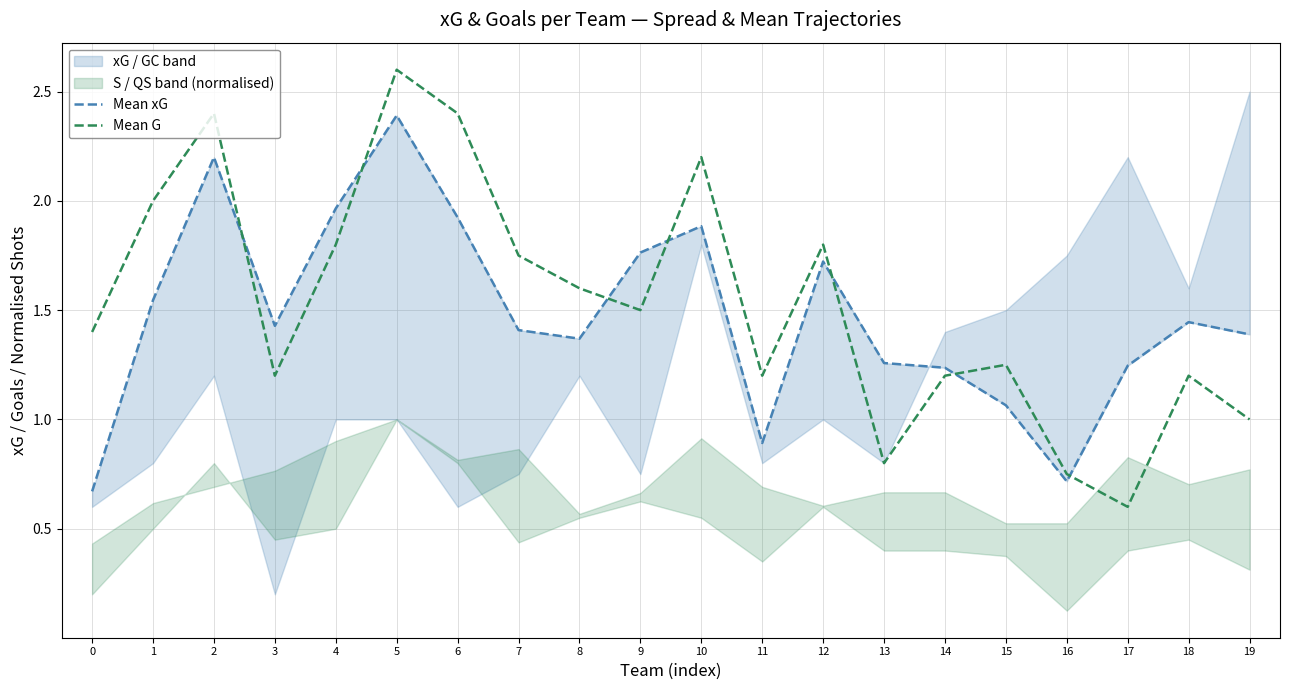

How many values in the Mean G series are below 1?

3